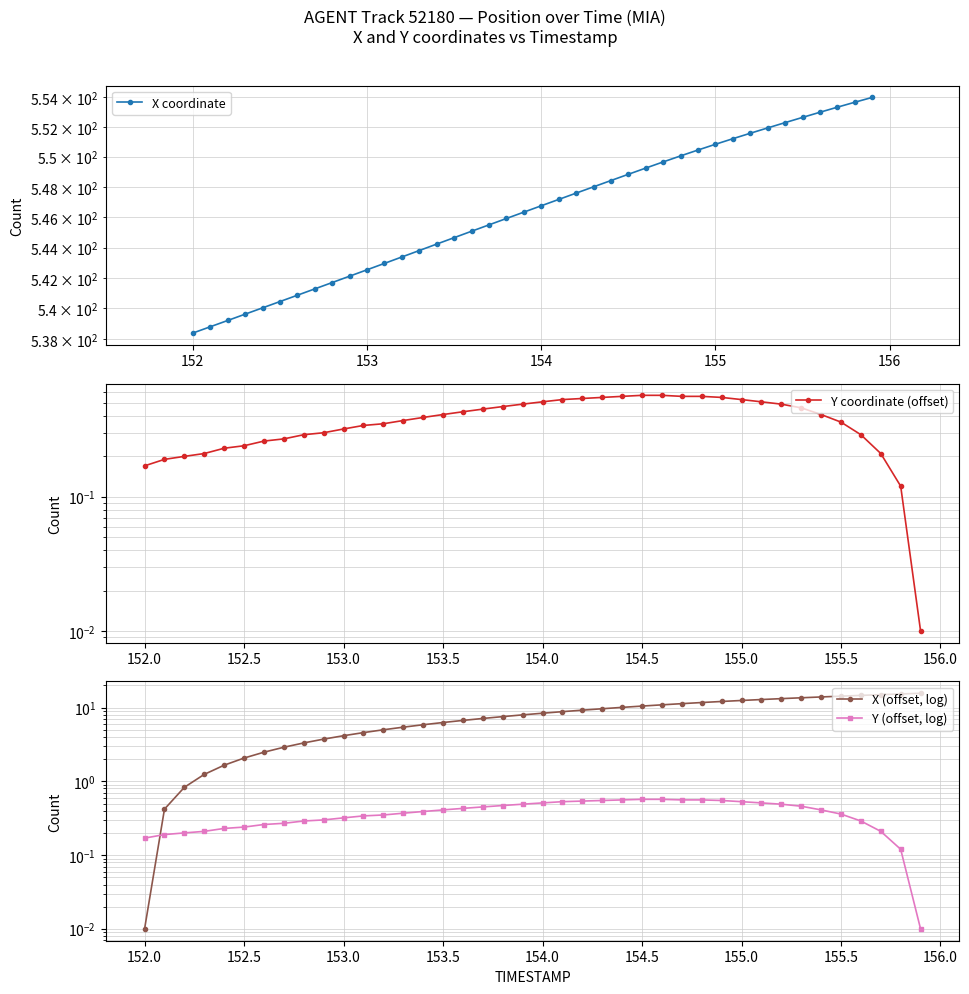

Reading right to left, transcribe all the data shown in this chart.

X coordinate: 554.0	553.7	553.3	553.0	552.6	552.3	551.9	551.6	551.2	550.8	550.5	550.1	549.7	549.3	548.8	548.4	548.0	547.6	547.2	546.8	546.3	545.9	545.5	545.1	544.7	544.2	543.8	543.4	543.0	542.5	542.1	541.7	541.3	540.9	540.5	540.0	539.6	539.2	538.8	538.4
Y coordinate (offset): 0.0	0.1	0.2	0.3	0.4	0.4	0.5	0.5	0.5	0.5	0.5	0.6	0.6	0.6	0.6	0.6	0.5	0.5	0.5	0.5	0.5	0.5	0.5	0.4	0.4	0.4	0.4	0.4	0.3	0.3	0.3	0.3	0.3	0.3	0.2	0.2	0.2	0.2	0.2	0.2
X (offset, log): 15.6	15.3	14.9	14.6	14.3	13.9	13.6	13.2	12.8	12.5	12.1	11.7	11.3	10.9	10.5	10.0	9.6	9.2	8.8	8.4	8.0	7.5	7.1	6.7	6.3	5.8	5.4	5.0	4.6	4.1	3.7	3.3	2.9	2.5	2.1	1.7	1.2	0.8	0.4	0.0
Y (offset, log): 0.0	0.1	0.2	0.3	0.4	0.4	0.5	0.5	0.5	0.5	0.5	0.6	0.6	0.6	0.6	0.6	0.5	0.5	0.5	0.5	0.5	0.5	0.5	0.4	0.4	0.4	0.4	0.4	0.3	0.3	0.3	0.3	0.3	0.3	0.2	0.2	0.2	0.2	0.2	0.2